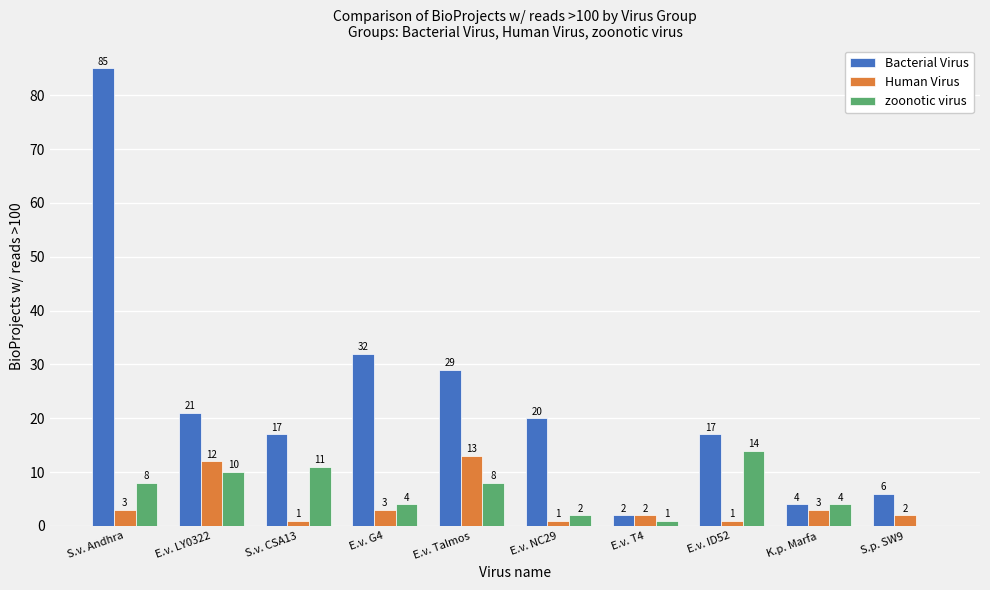

Which category has the highest value across all series?

S.v. Andhra